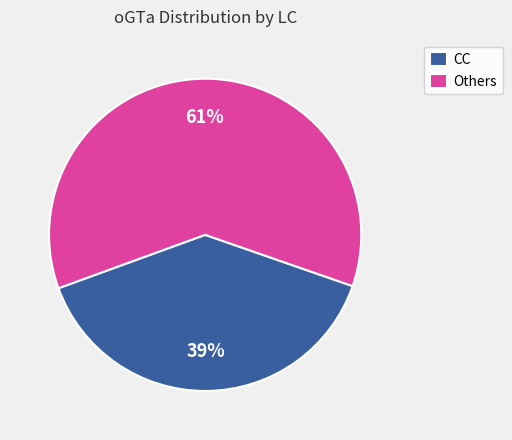

To the nearest percent, what is the average slice percentage?

50%